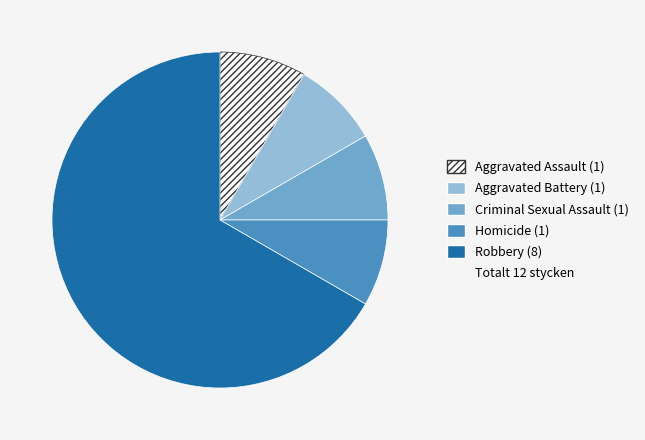

Is there a majority slice in this chart?

Yes